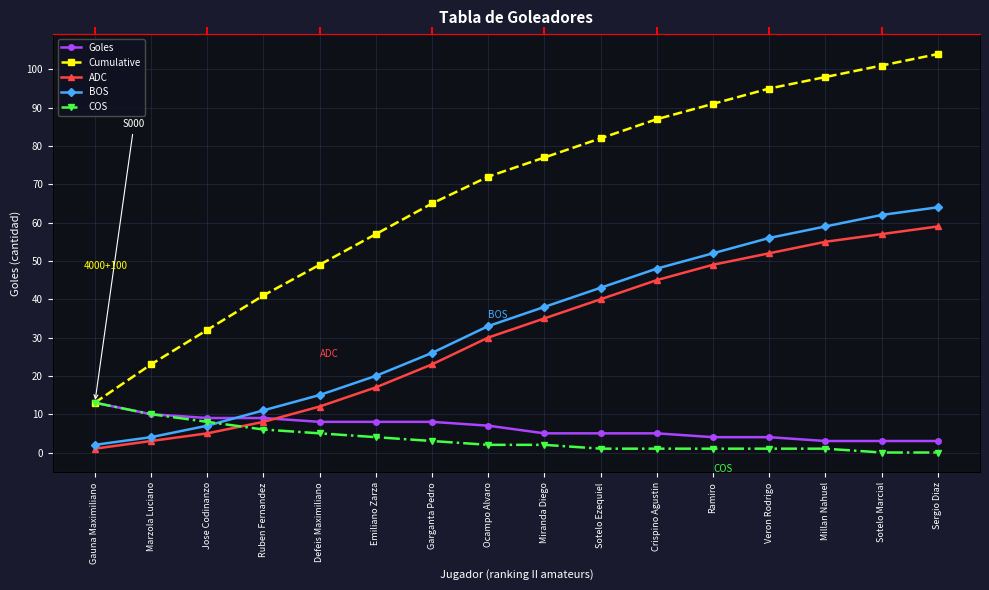

The value of Cumulative at Sotelo Ezequiel is 47. True or false?

False